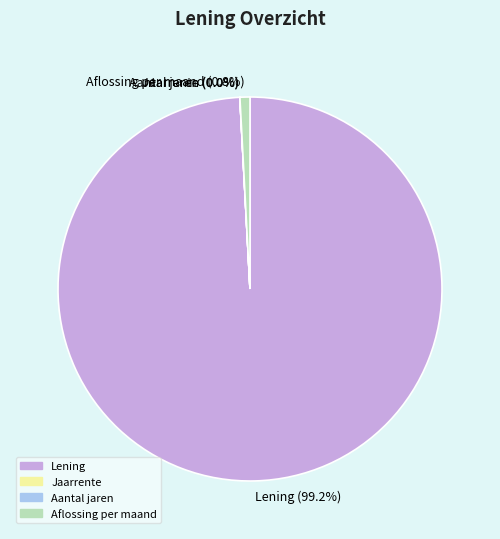

To the nearest percent, what is the average slice percentage?

25%